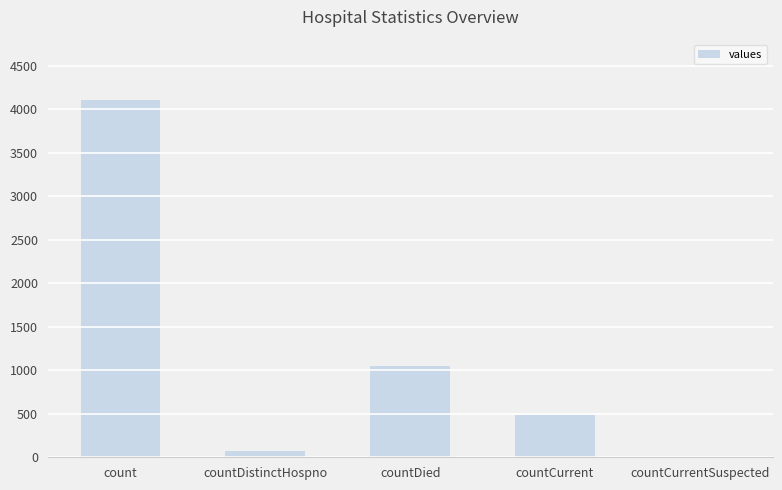

What value does the data have at countDied?

1044